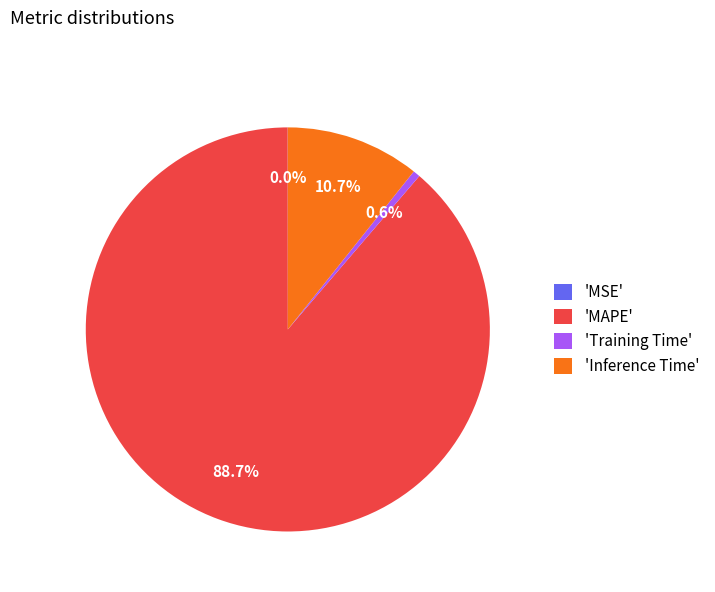

Combined, what portion of the pie is 'MAPE' and 'Inference Time'?

99.4%